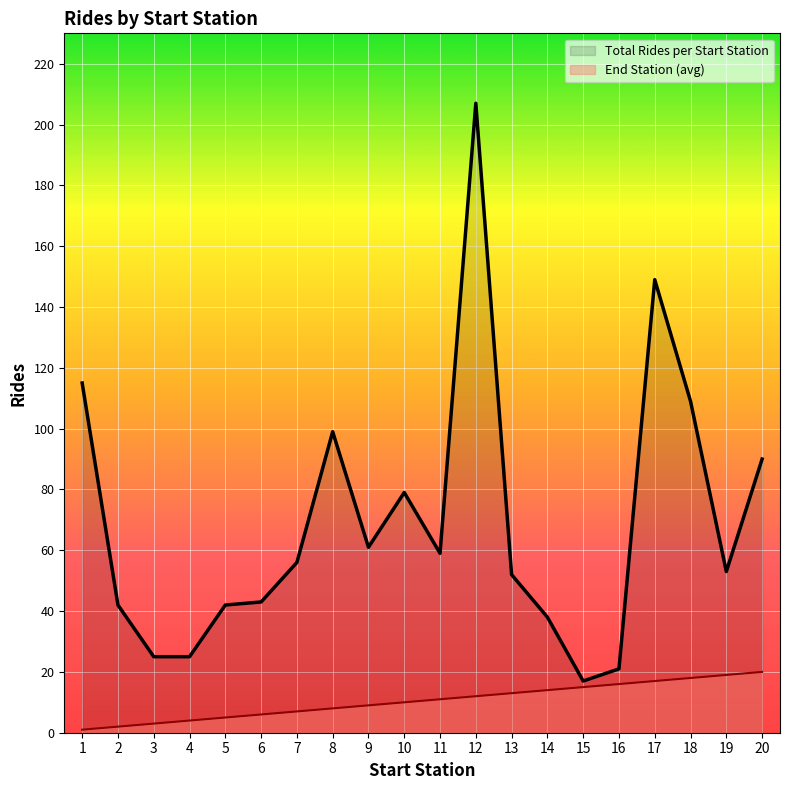

Which series has the largest range (max minus min)?

Total Rides per Start Station